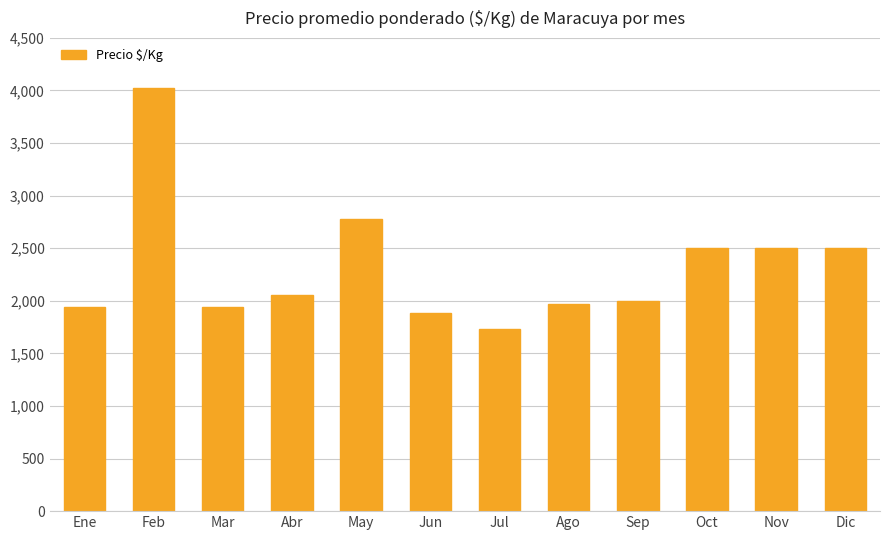

How many values are below 2056?

6